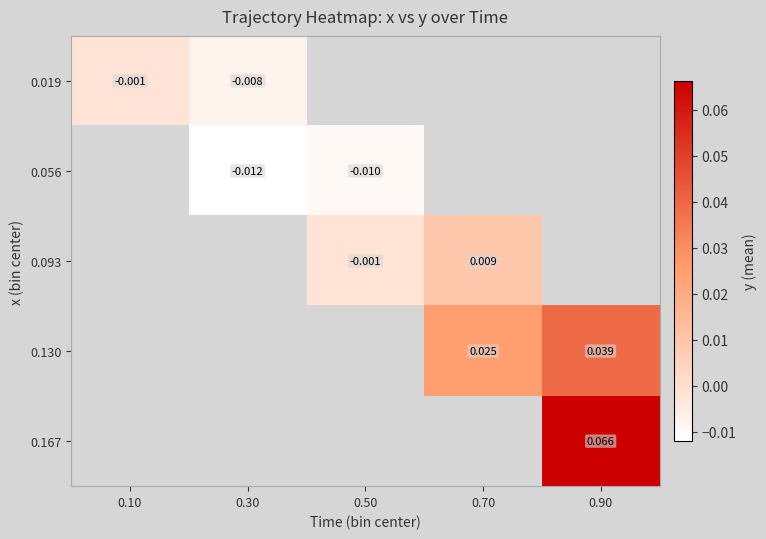

How many distinct data groups are displayed?

5